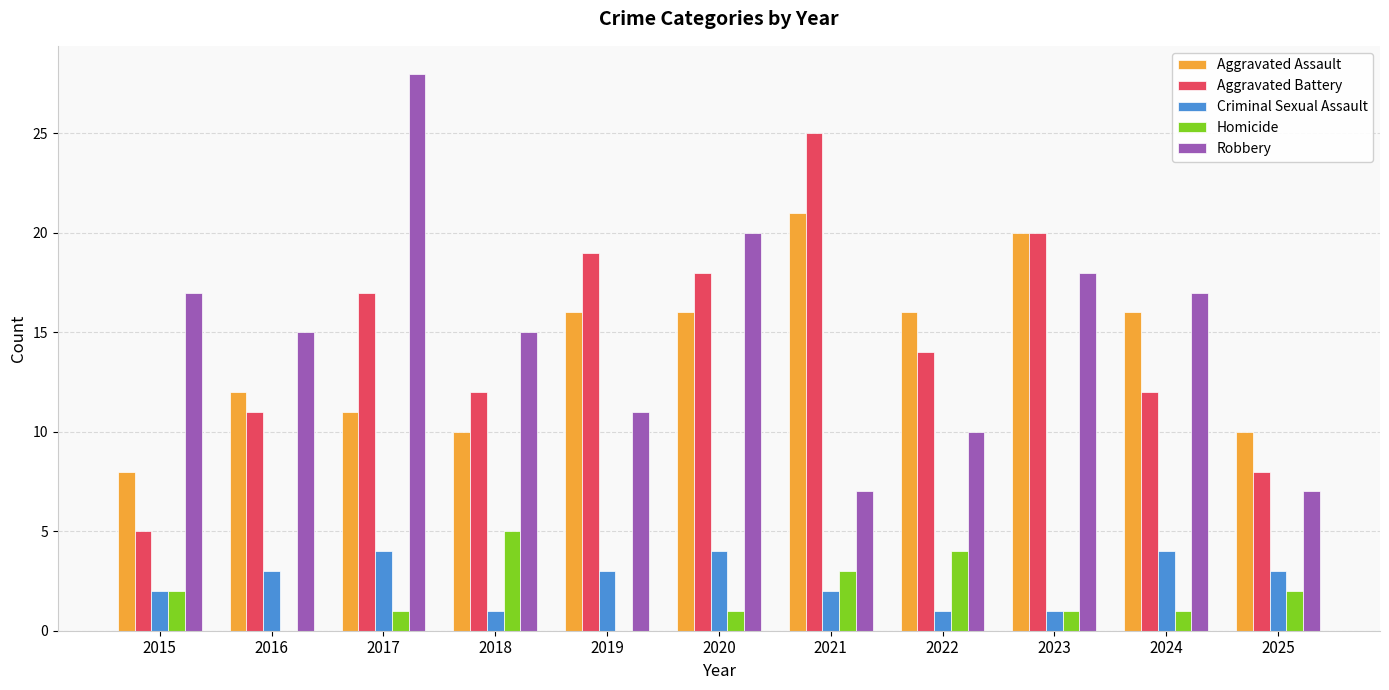

The Robbery series shows 4 at 2025. True or false?

False